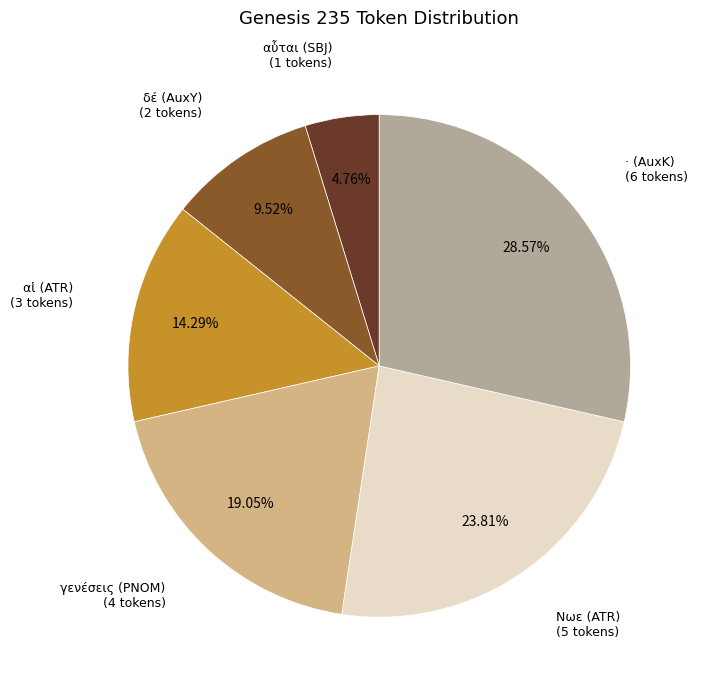

Is there any slice that represents more than half of the pie?

No